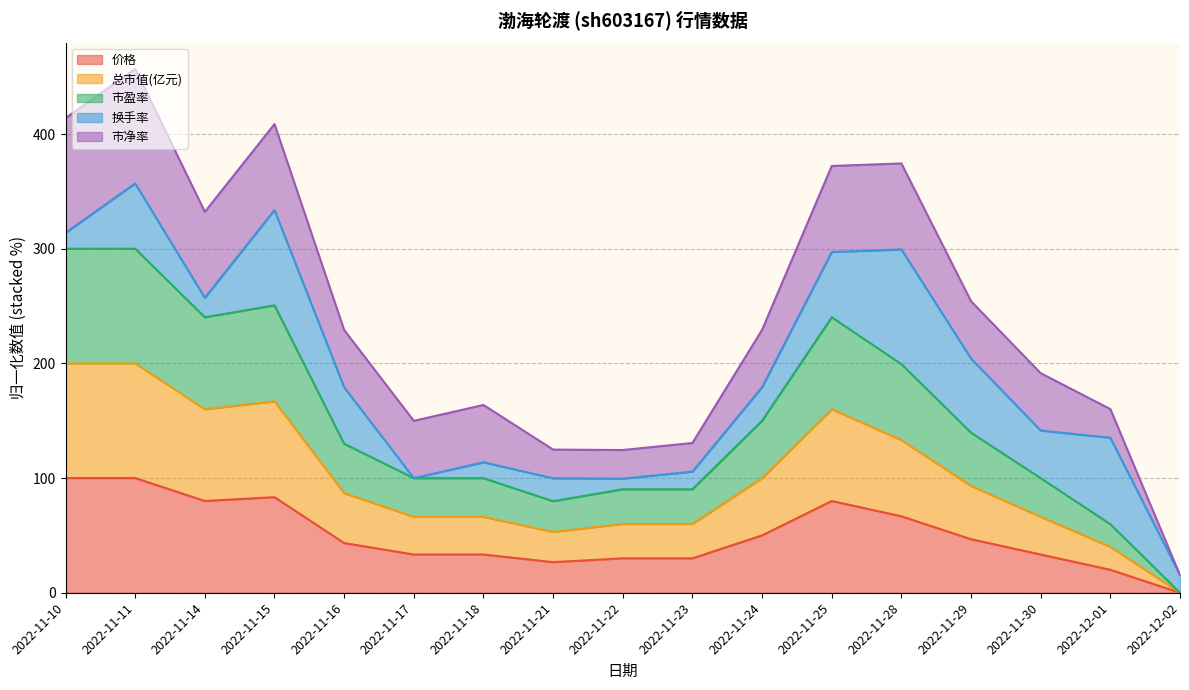

How many lines are shown in the chart?

5